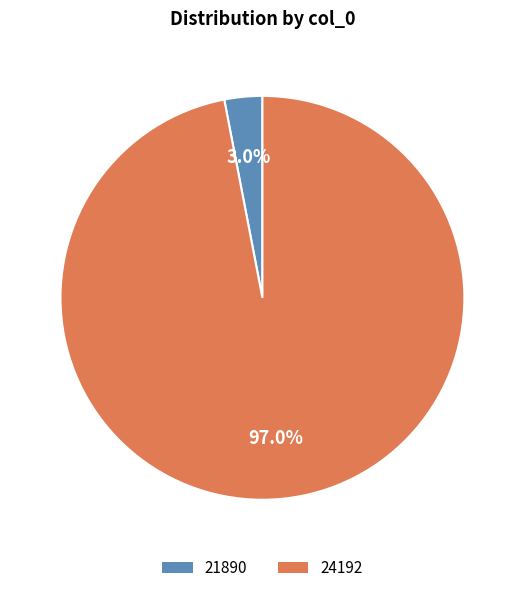

What percentage do 24192 and 21890 together represent?

100.0%